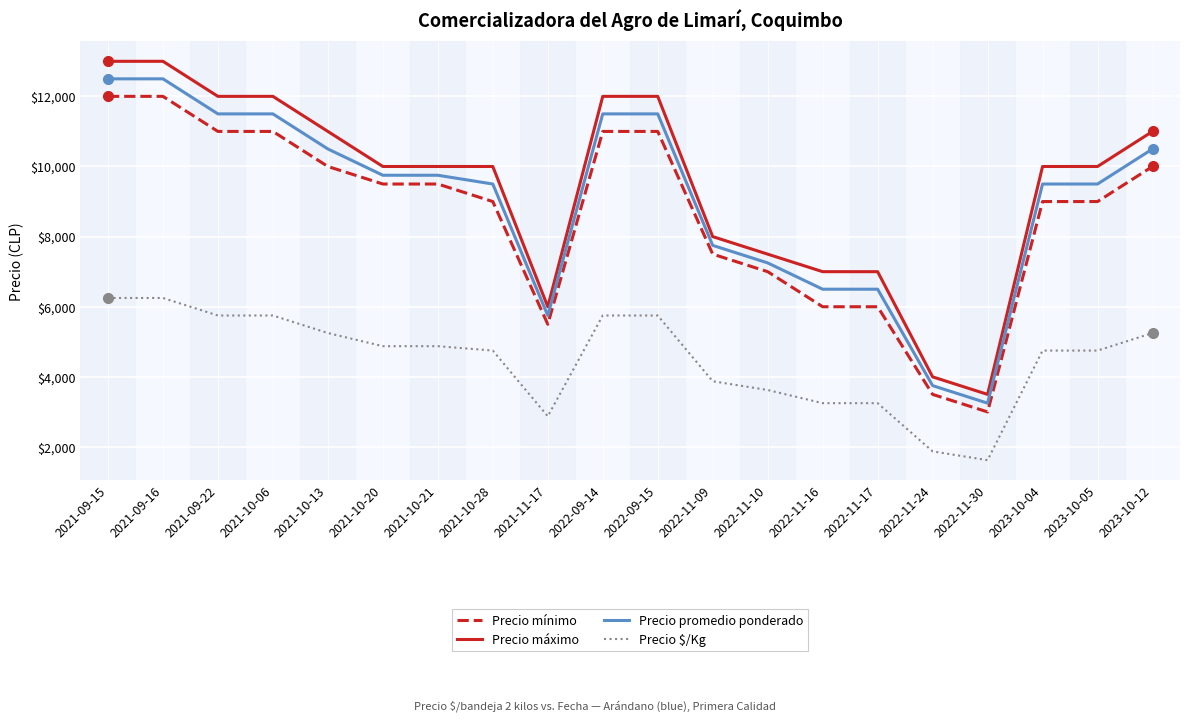

What is the difference between the highest and lowest values at 2022-11-17?

3750